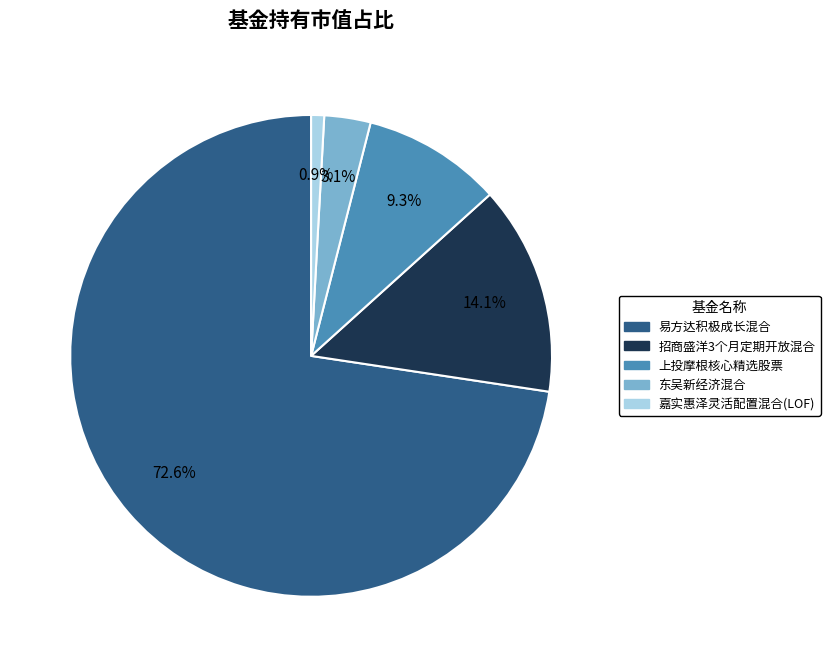

Count the number of slices in the pie.

5